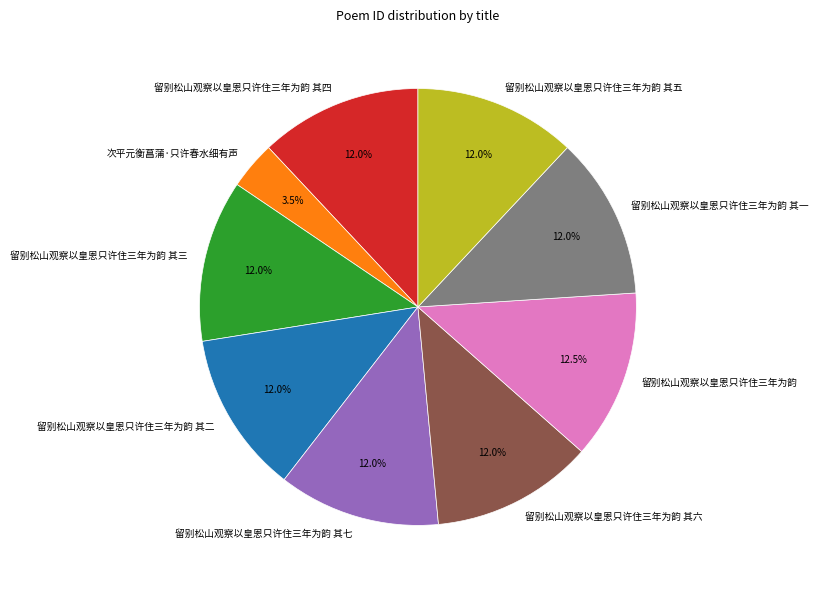

What is the ratio of the value at 留别松山观察以皇恩只许住三年为韵 其七 to the value at 留别松山观察以皇恩只许住三年为韵?

1.0